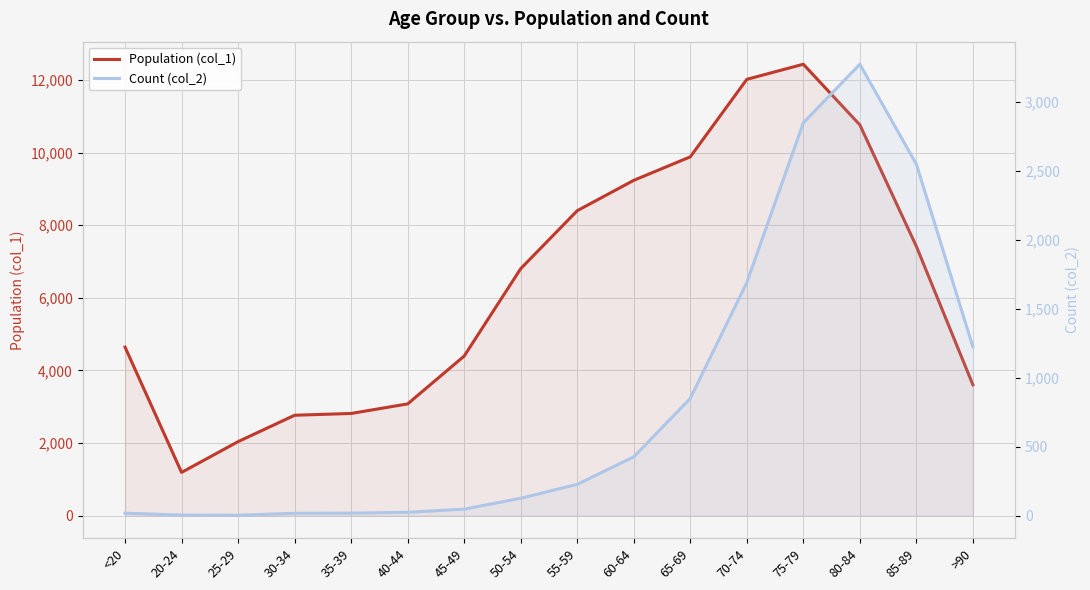

Which category has the lowest value in the Population (col_1) series?

20-24